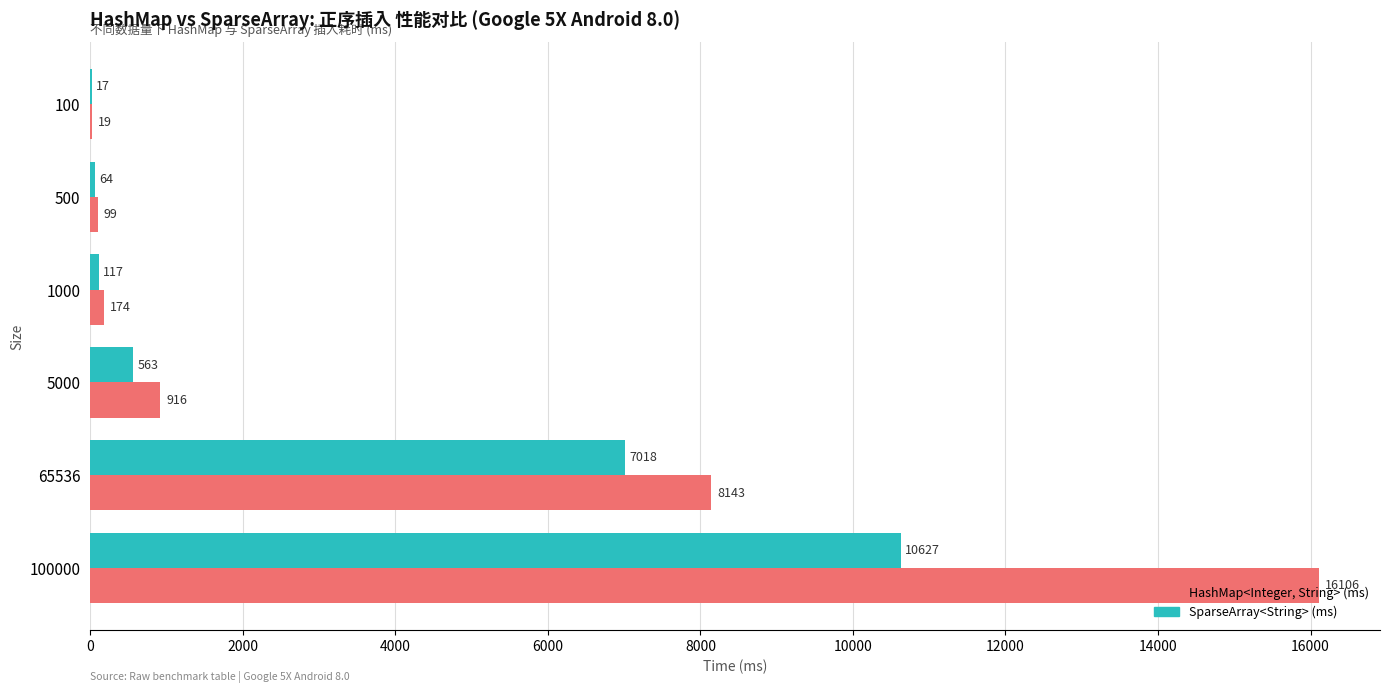

At which category is the sum across all series the highest?

100000